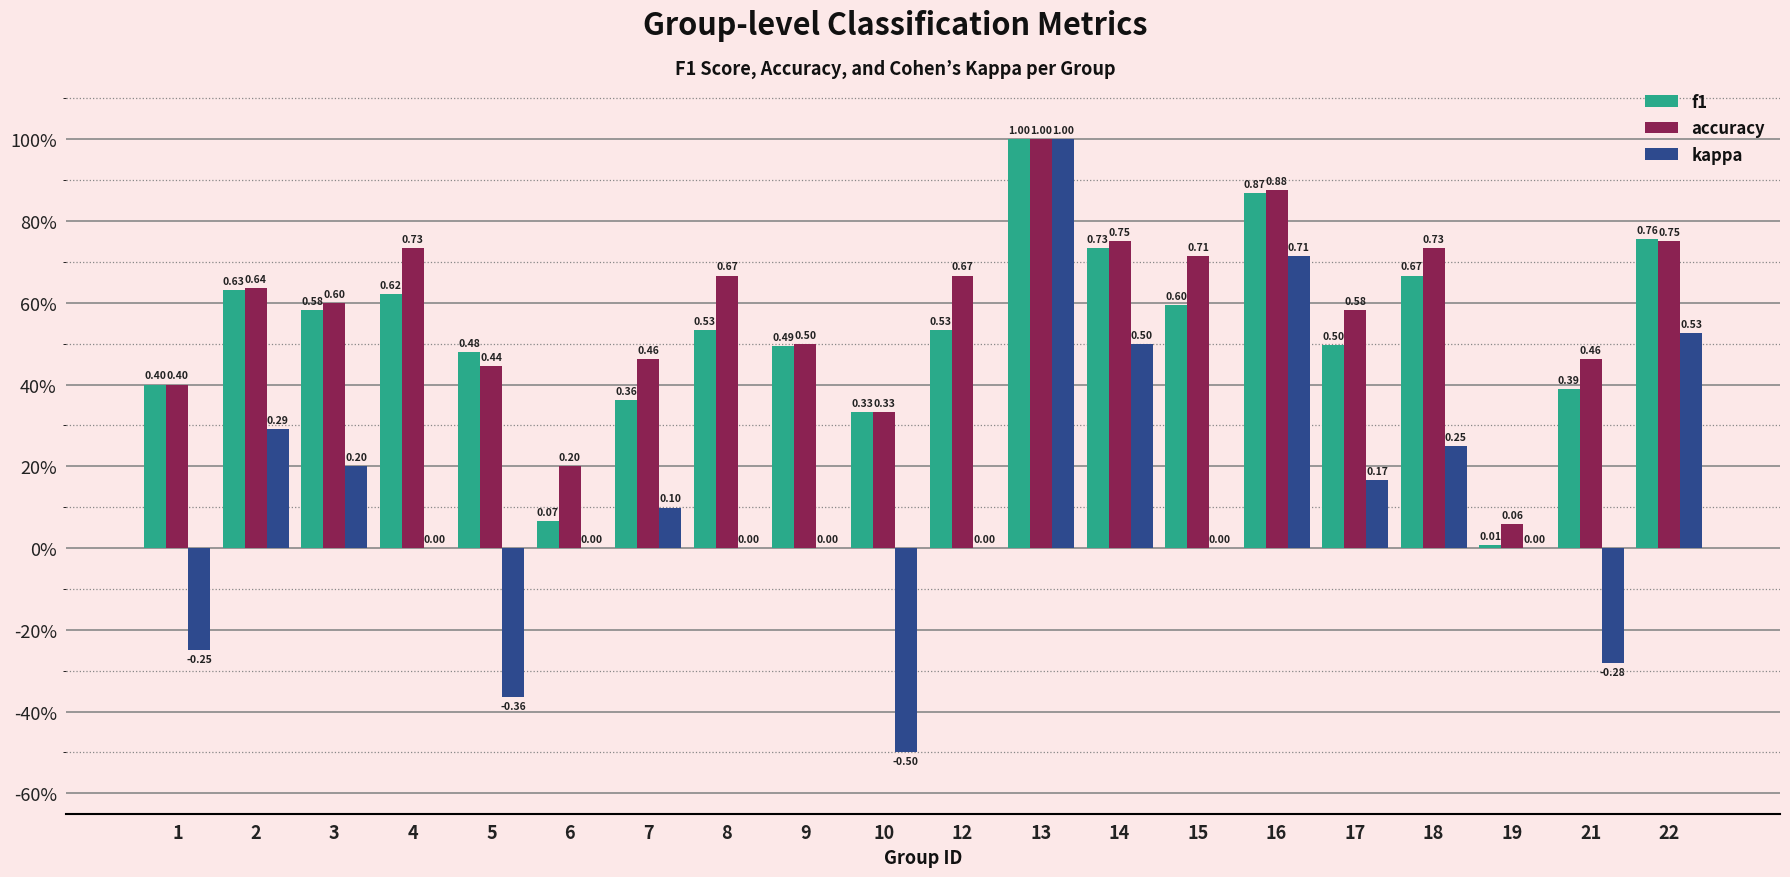

List the labels in order of accuracy value, largest first.

13, 16, 14, 22, 4, 18, 15, 8, 12, 2, 3, 17, 9, 7, 21, 5, 1, 10, 6, 19